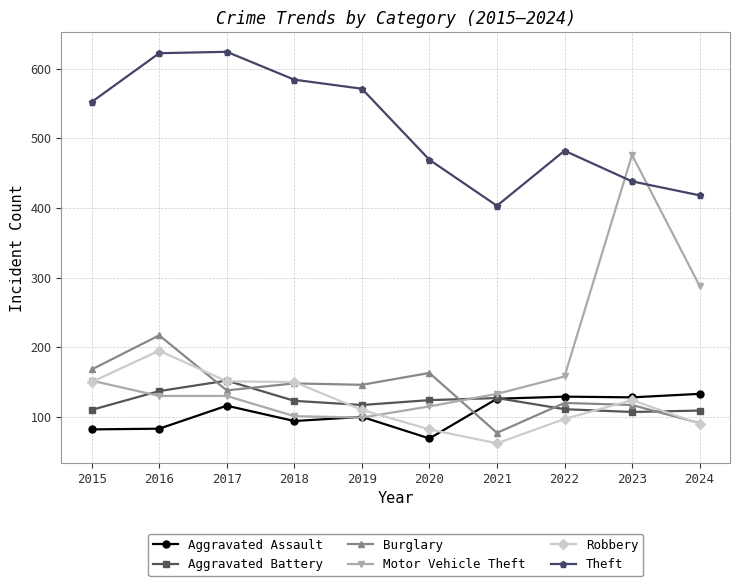

True or false: Theft and Aggravated Assault cross at least once.

False